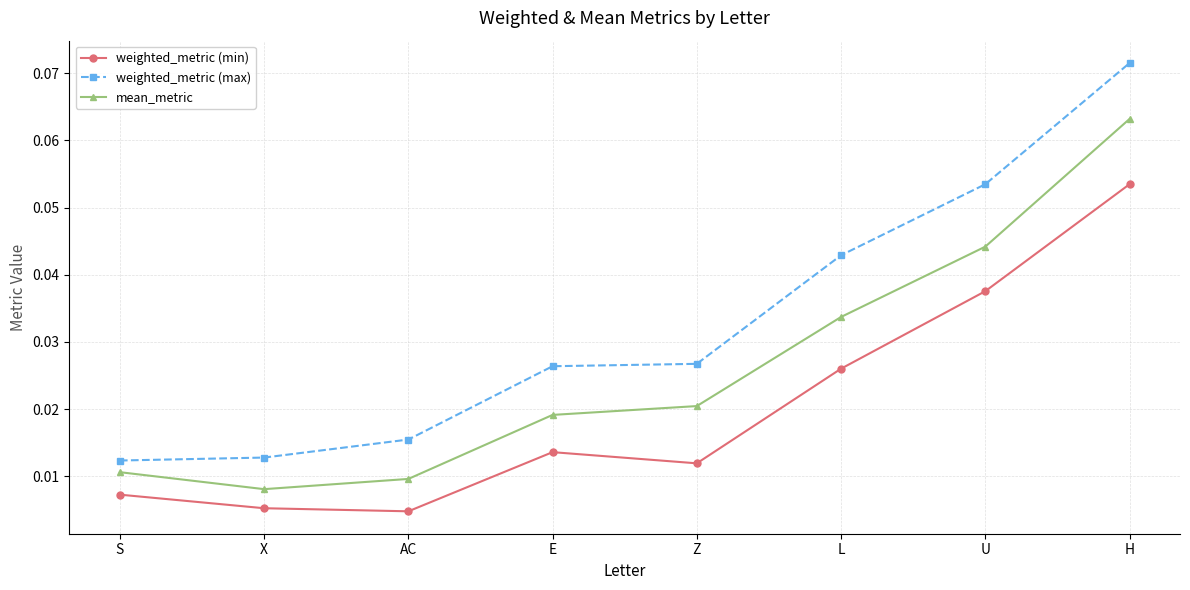

How many lines are shown in the chart?

3